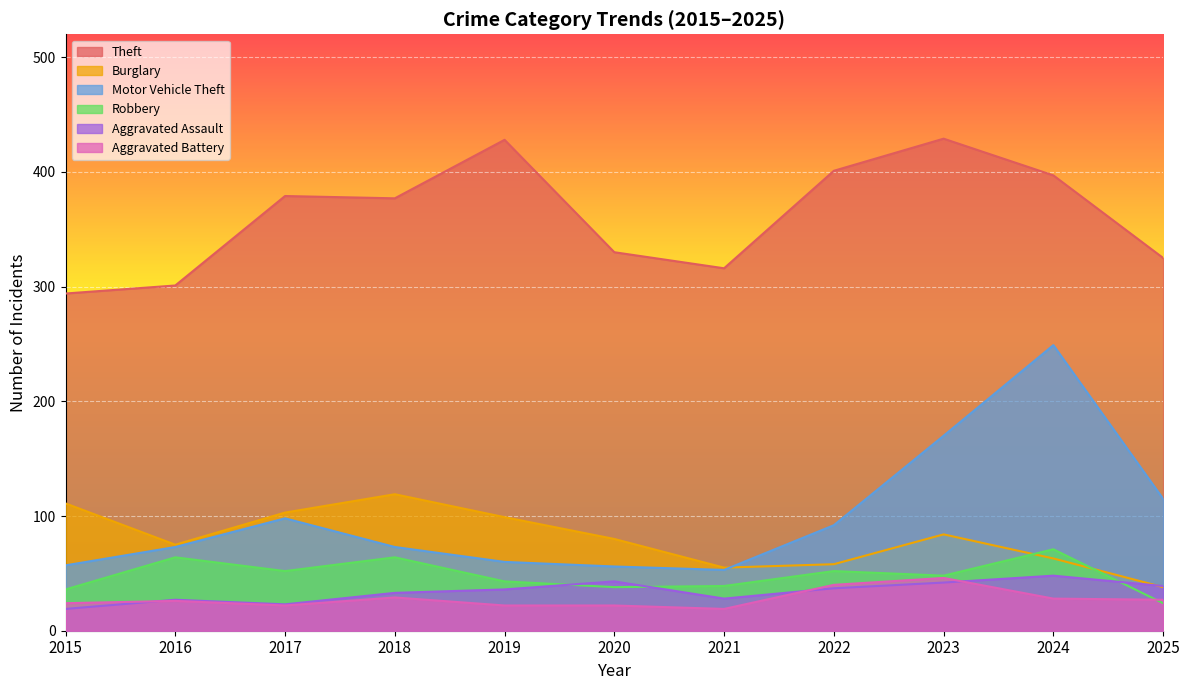

Read the Aggravated Battery value at 2022, to the nearest 10.

40